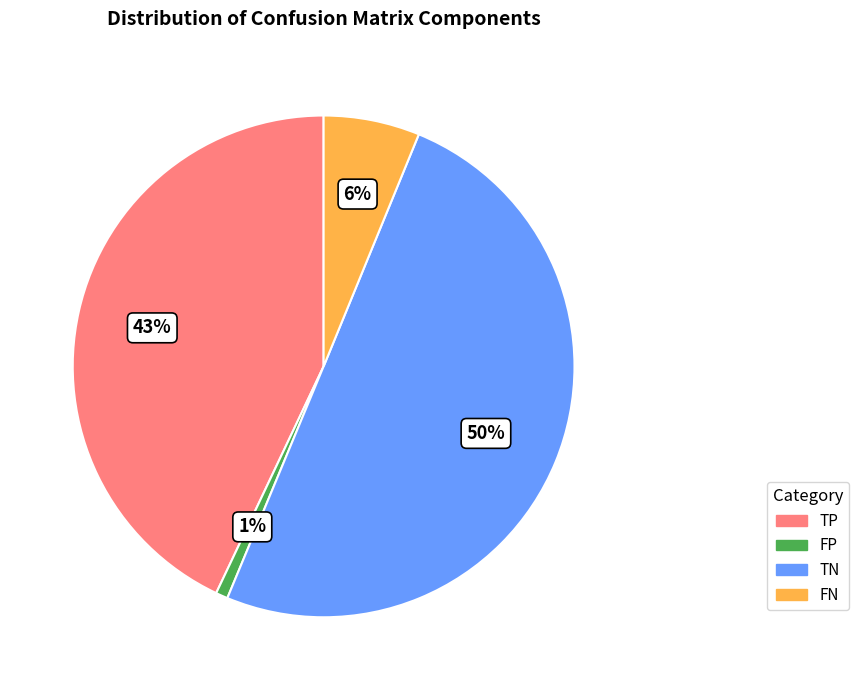

Which category has the biggest portion of the pie?

TN